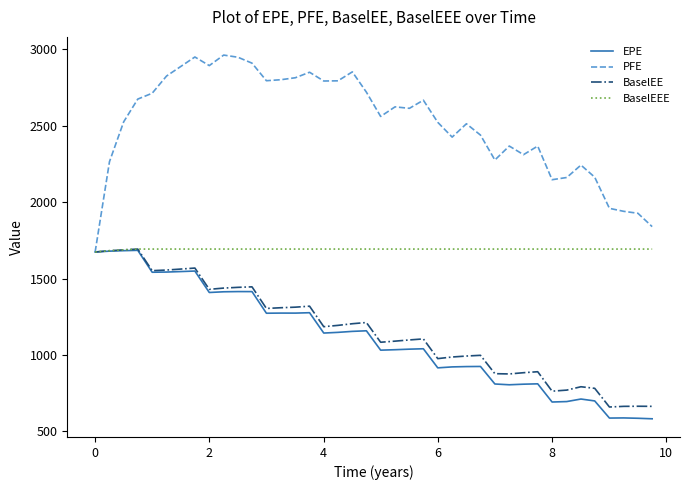

What are all the series names shown in the legend?

EPE, PFE, BaselEE, BaselEEE